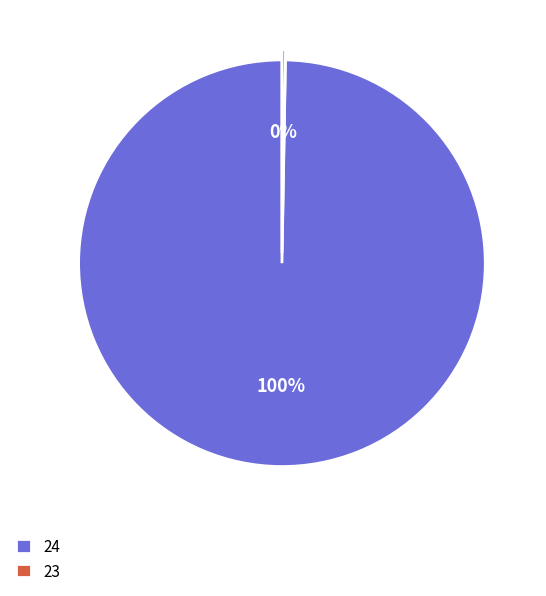

What is the largest slice in the pie chart?

24